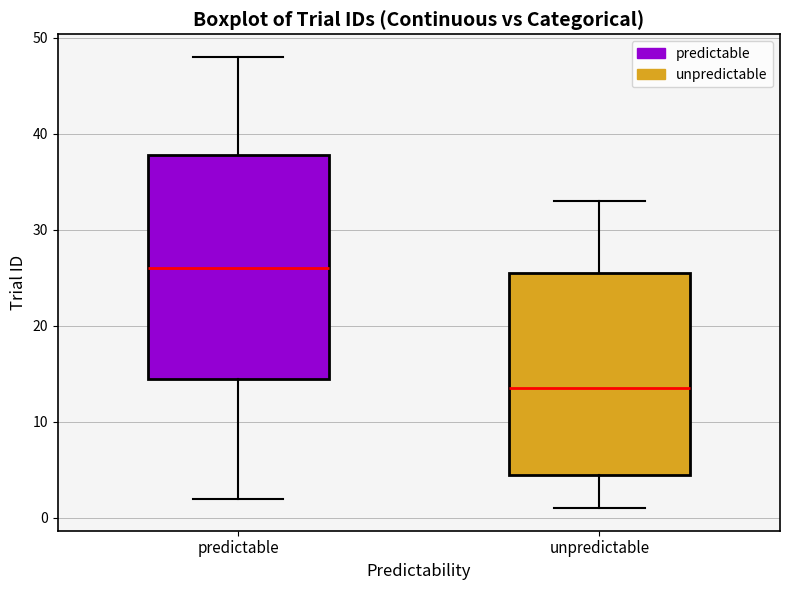

Reading left to right, transcribe this box plot: for each box, give where its median line is, the range the box spans, and where its two whiskers end, as read against the y-axis. The values are not printed on the chart, so give them approximately, as read against the axis.

predictable: median 26, box 15 to 38, whiskers 2 to 48
unpredictable: median 14, box 5 to 26, whiskers 1 to 33